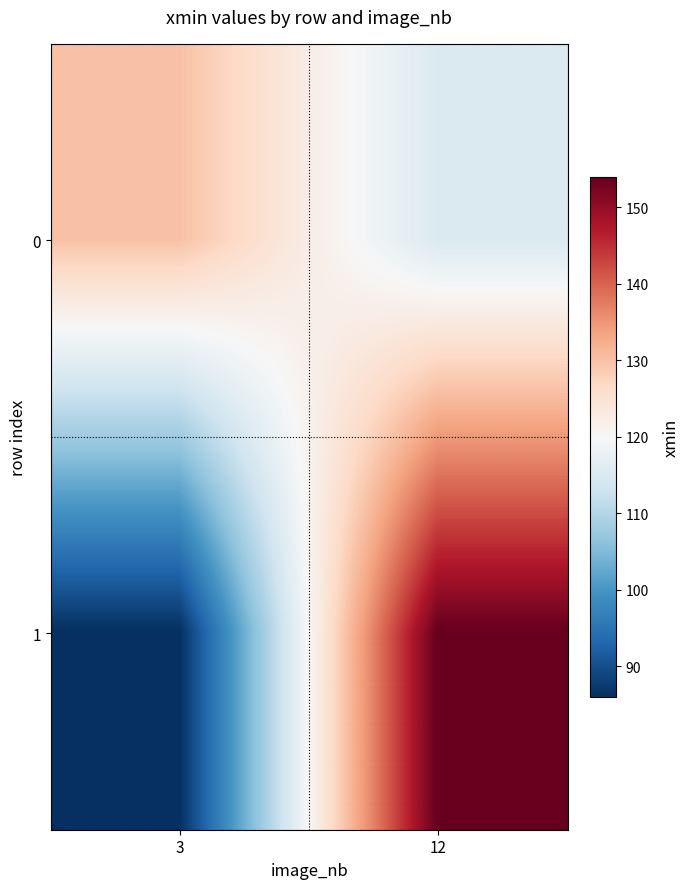

Between 12 and 3, which is larger?

3